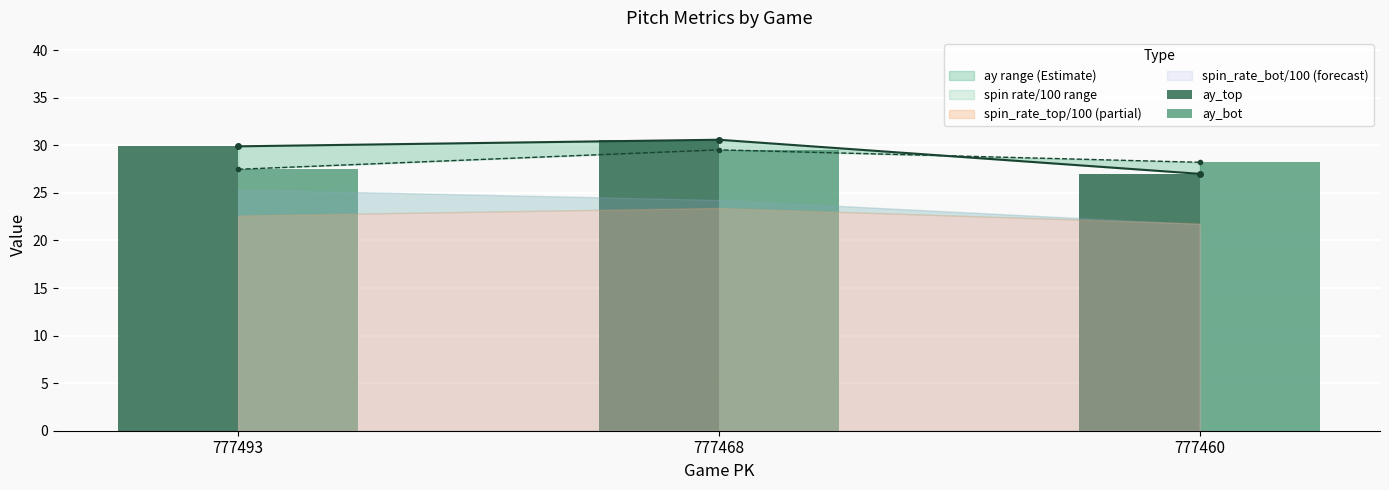

What is the difference between the maximum and second lowest values in the ay_bot series?

1.3